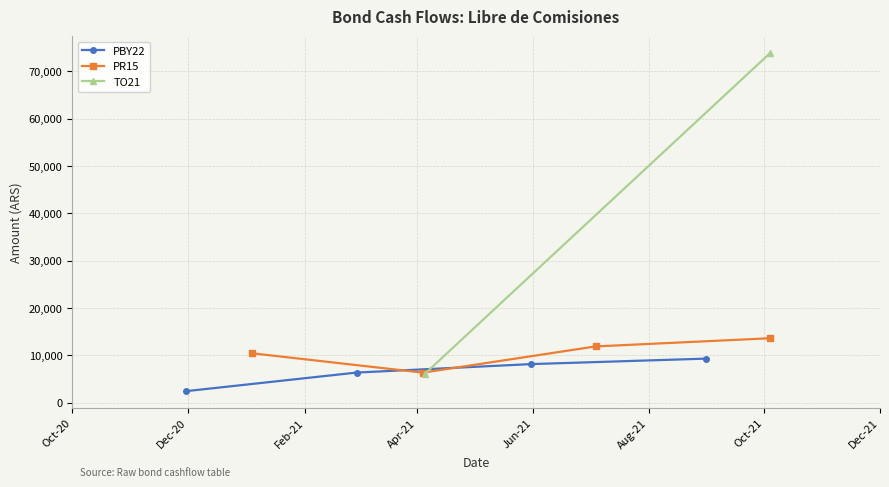

How many categories are shown in the chart?

4